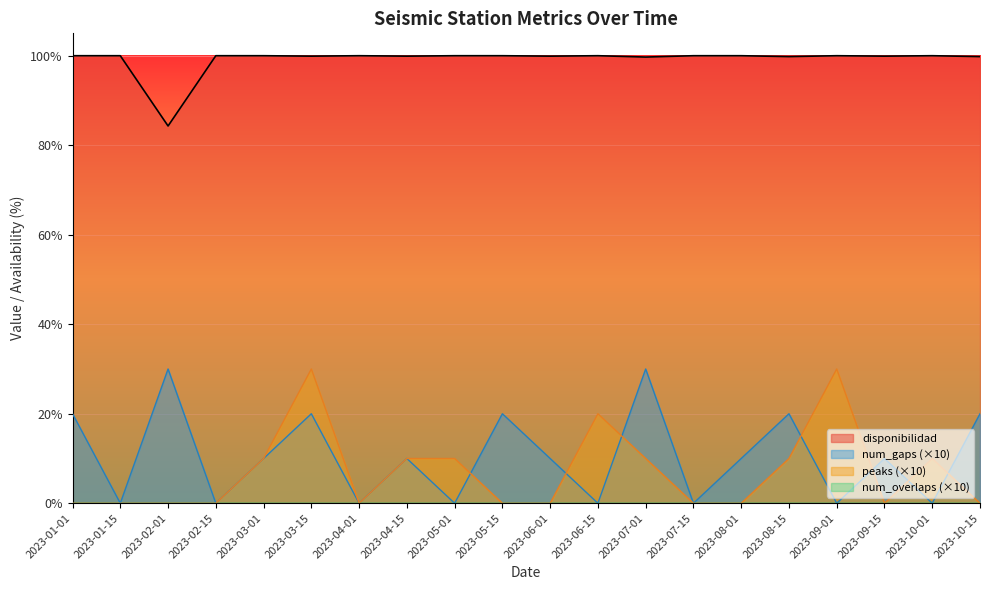

What is the label of the 19th point from the left?

2023-10-01